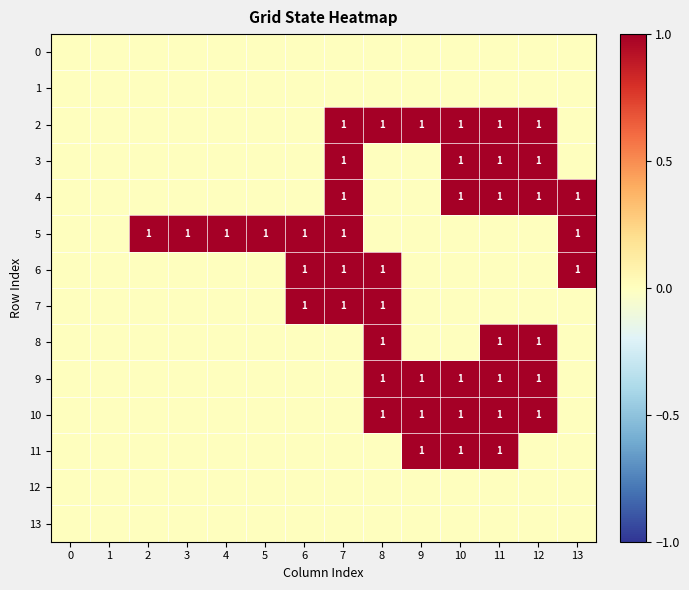

The 10 series shows 2 at 11. True or false?

False